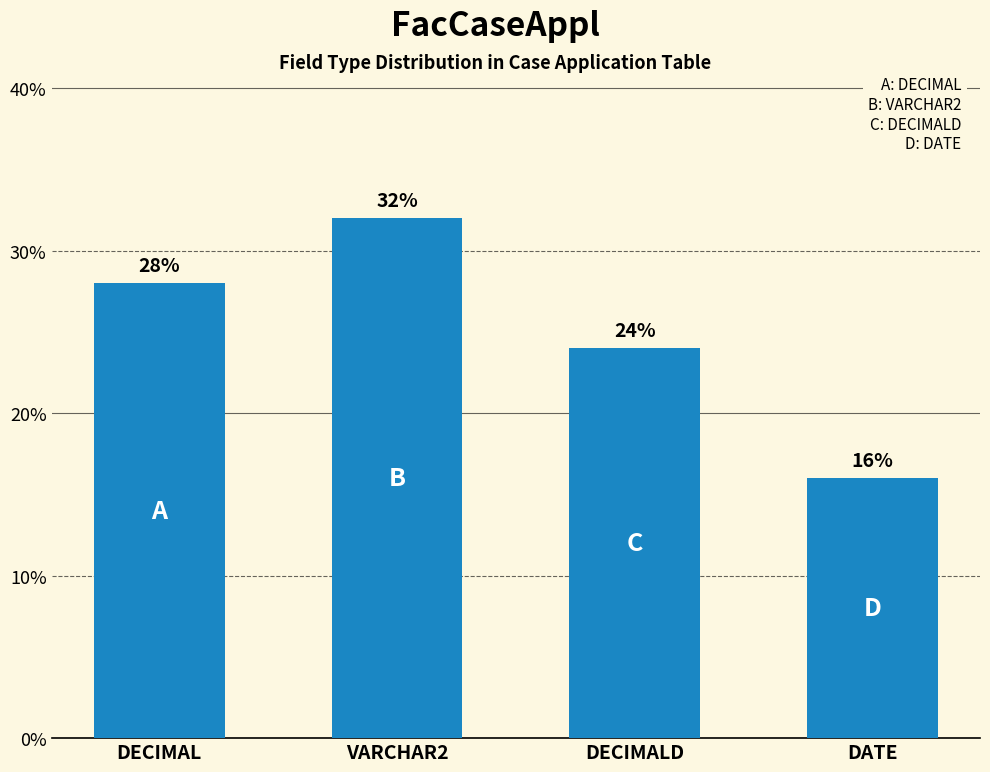

Is it true that the value at DATE is 3.6?

False